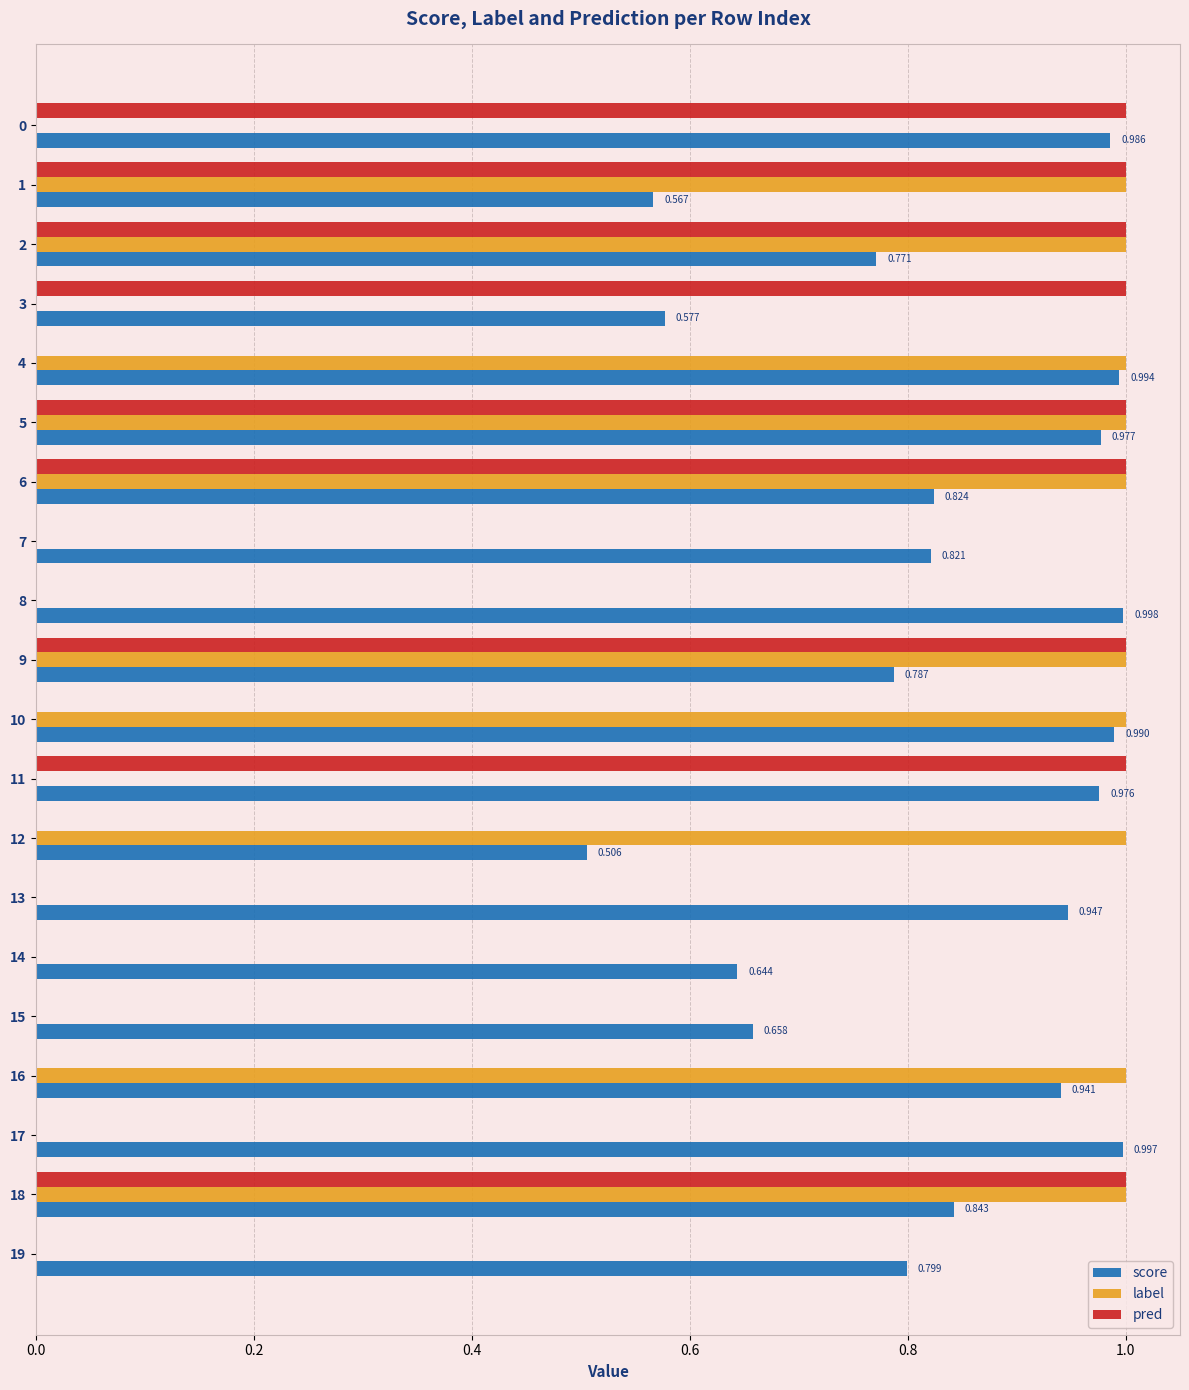

Which series has the largest total across all categories?

score